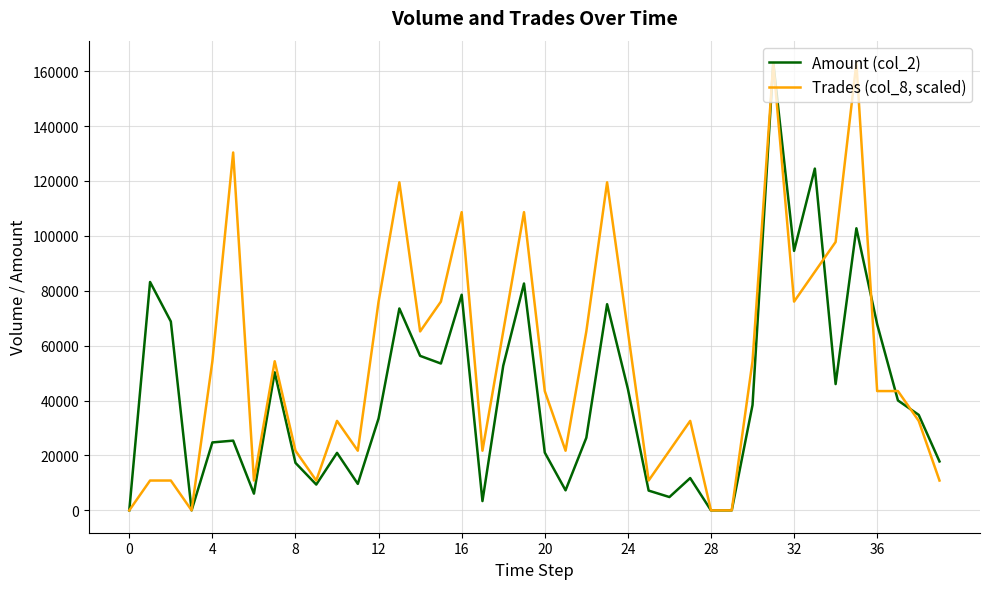

What are all the series names shown in the legend?

Amount (col_2), Trades (col_8, scaled)